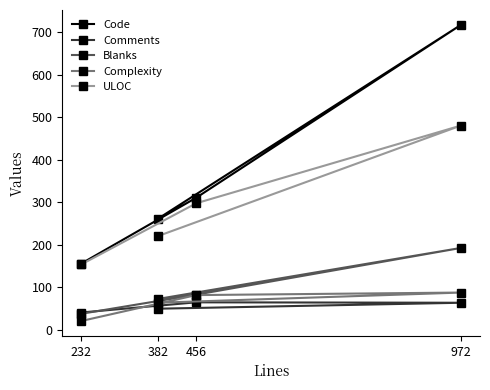

True or false: ULOC and Comments cross at least once.

False